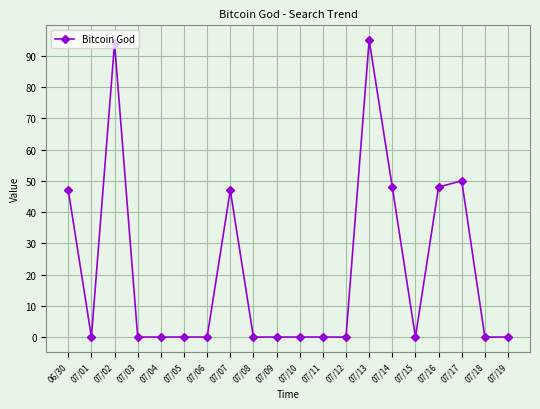

Where is the first local minimum?

07/01